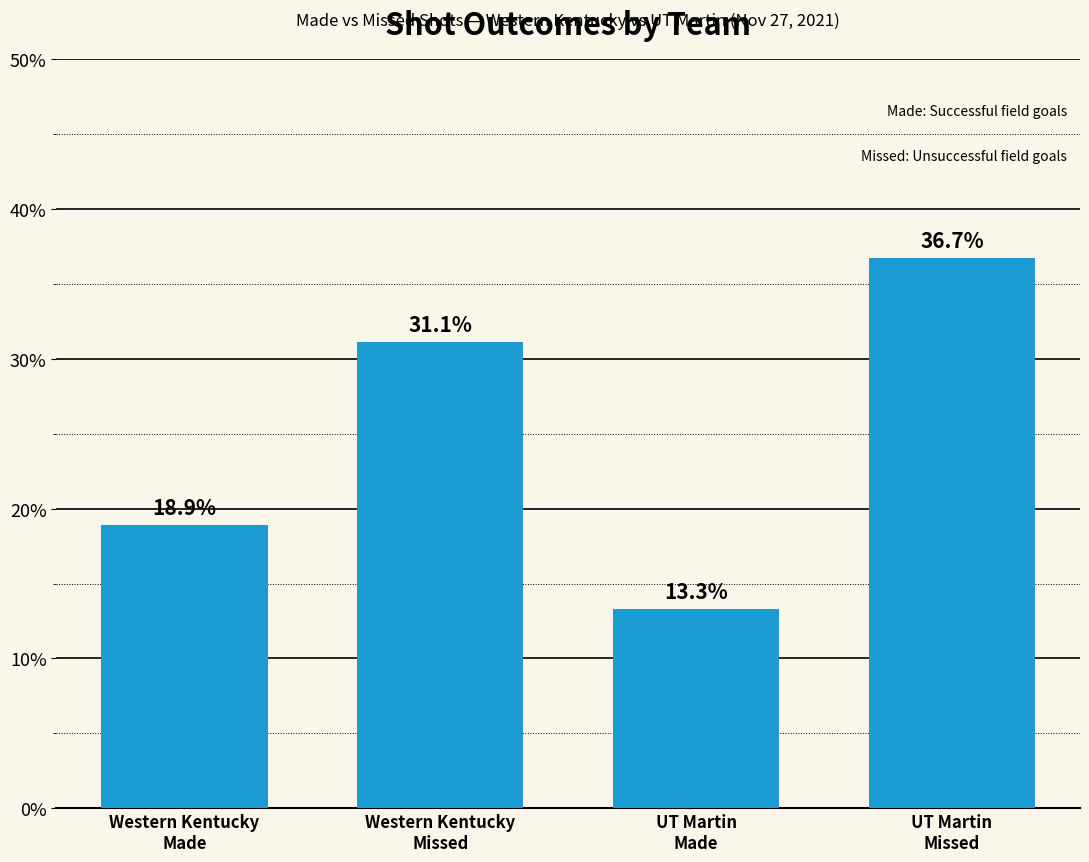

Reading right to left, what are all the values shown in this chart?

UT Martin
Missed=36.7	UT Martin
Made=13.3	Western Kentucky
Missed=31.1	Western Kentucky
Made=18.9